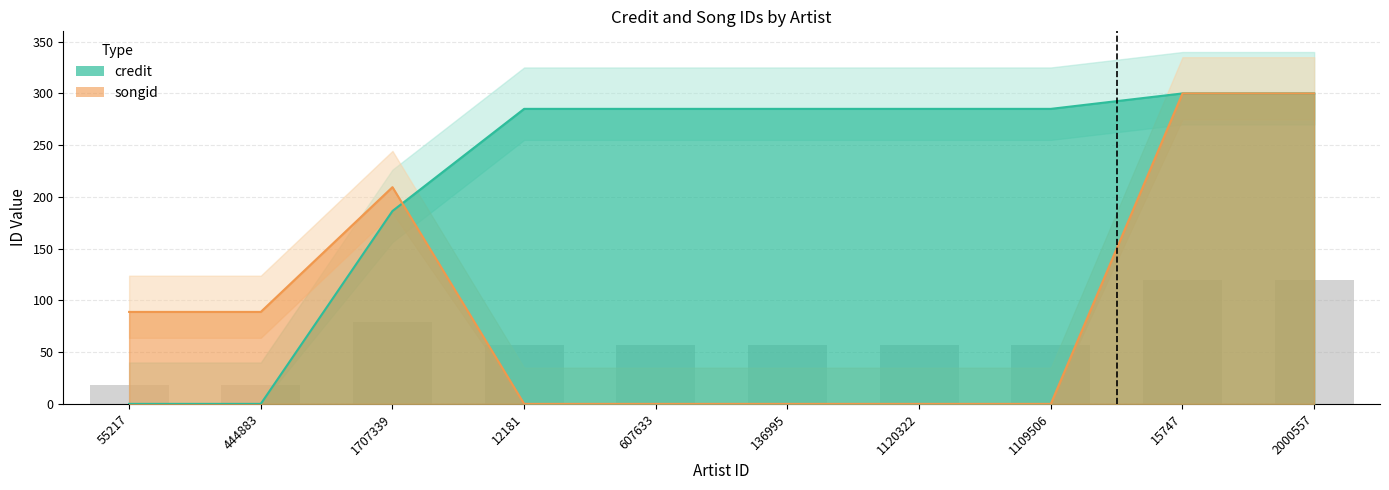

What is the value of the credit bar at the 8th from the left?

285.1